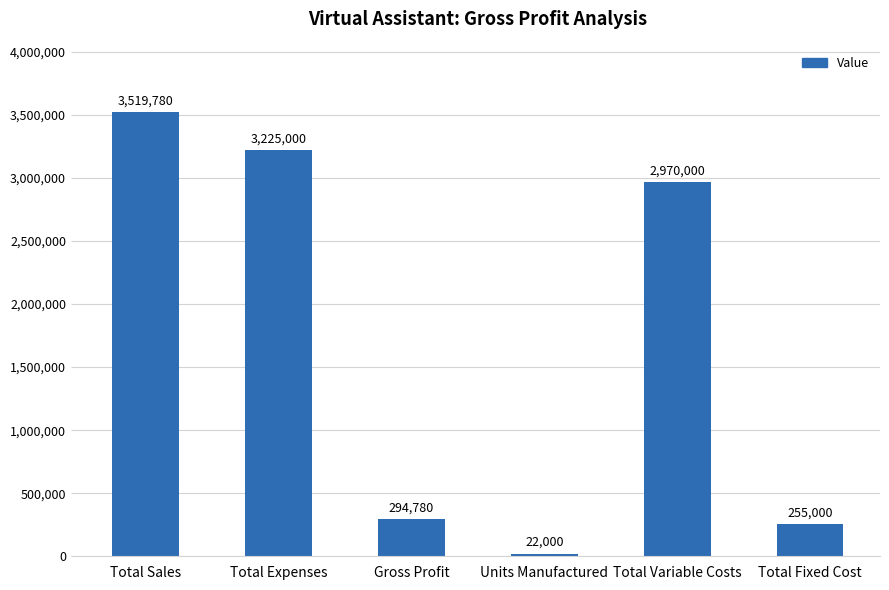

The value at Total Expenses is 3225000. True or false?

True